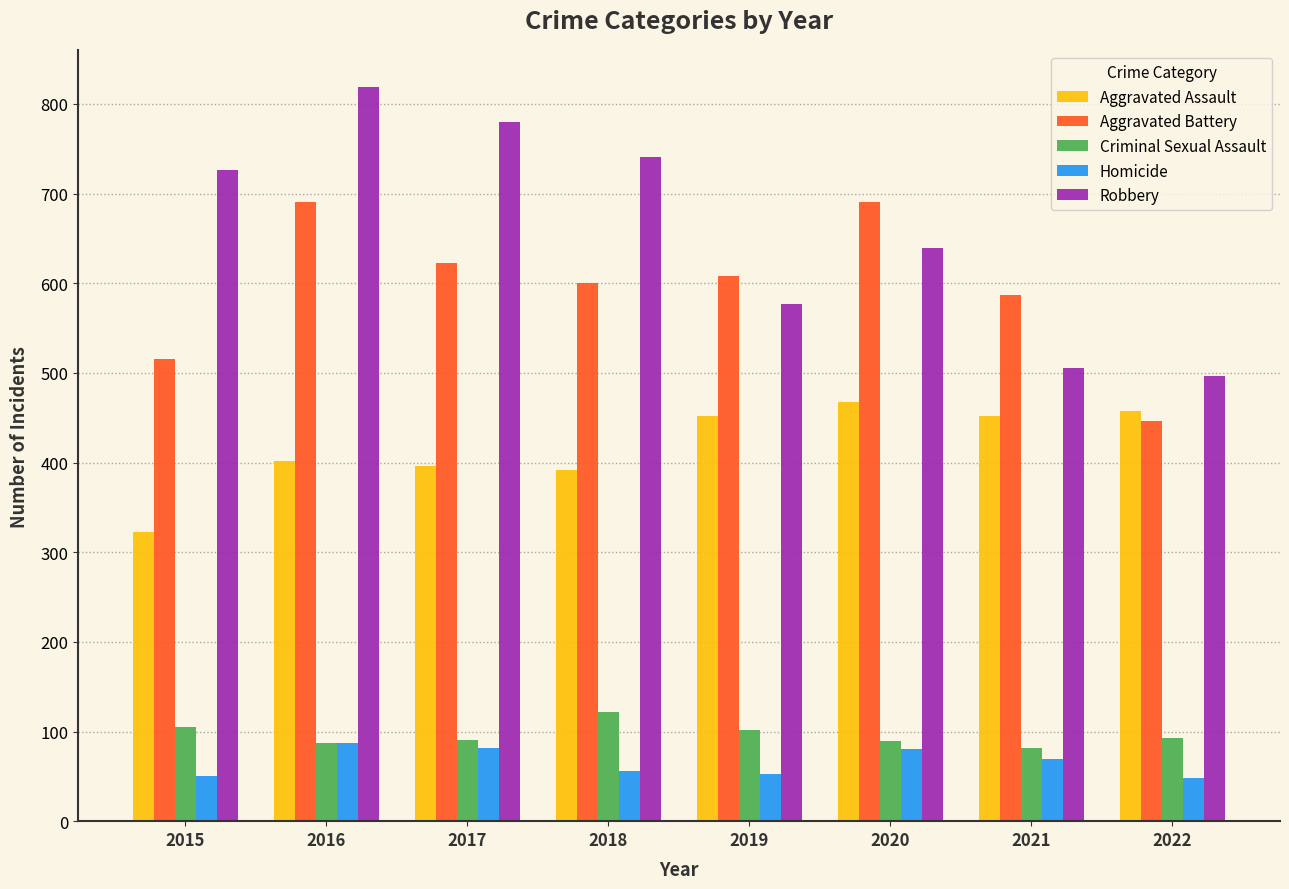

What value does the Robbery series have at 2016, to the nearest 10?

820